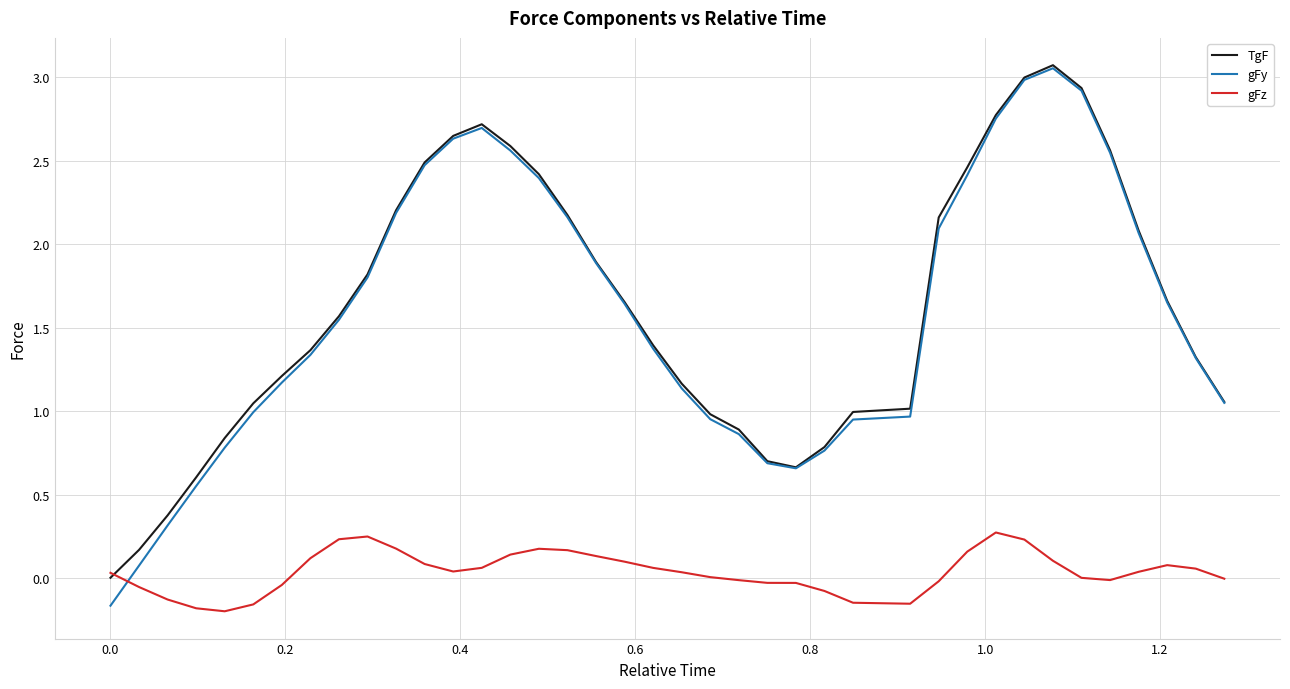

Which series has the widest spread of values?

gFy